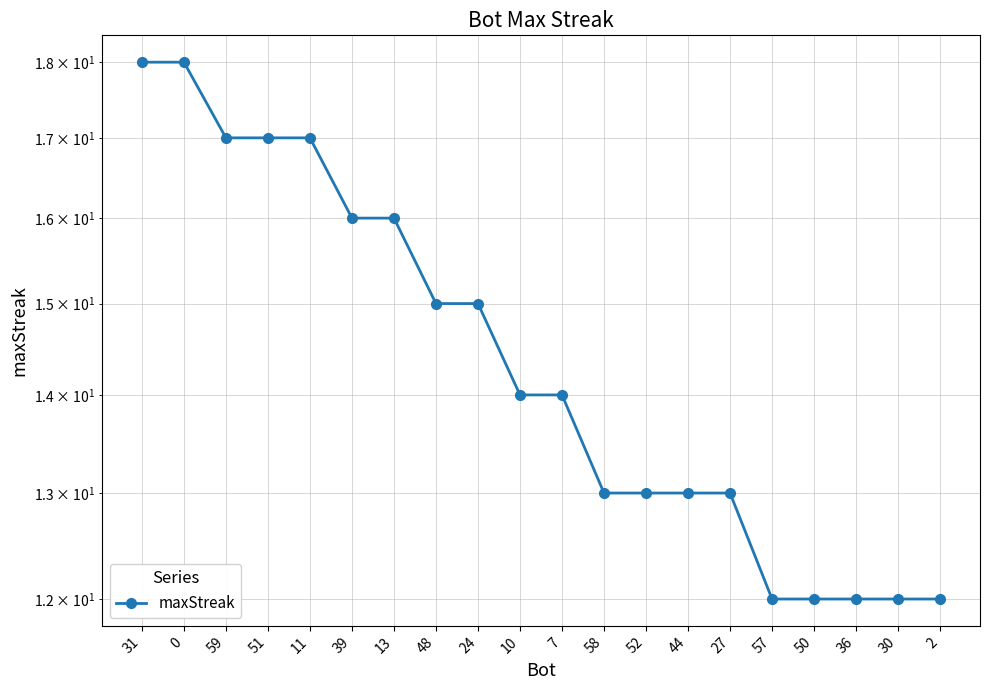

Rank the categories by value from lowest to highest.

57, 50, 36, 30, 2, 58, 52, 44, 27, 10, 7, 48, 24, 39, 13, 59, 51, 11, 31, 0